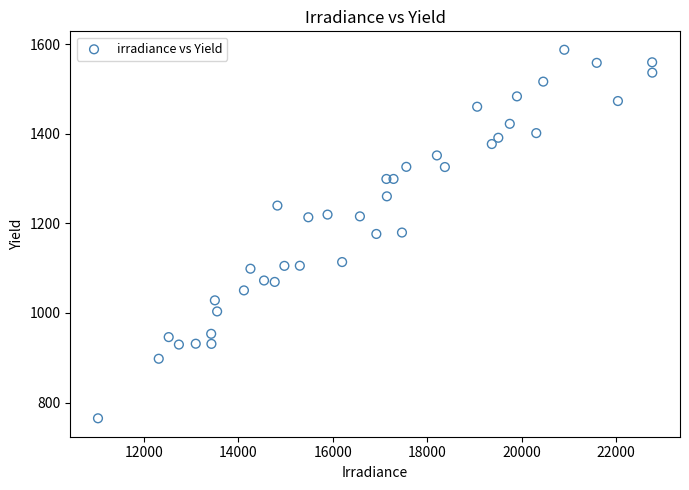

What is the range of X values (max minus min)?

11743.0